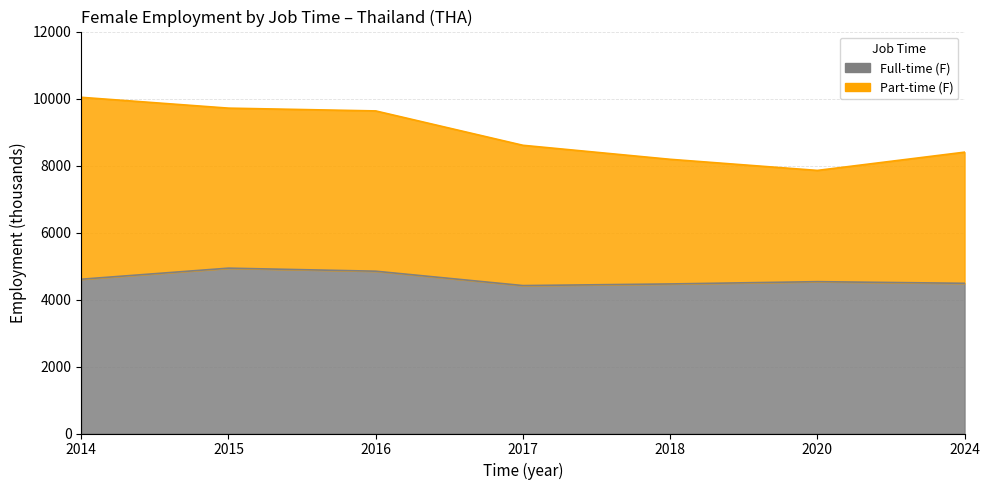

Which category has the lowest value in the Part-time (F) series?

2020